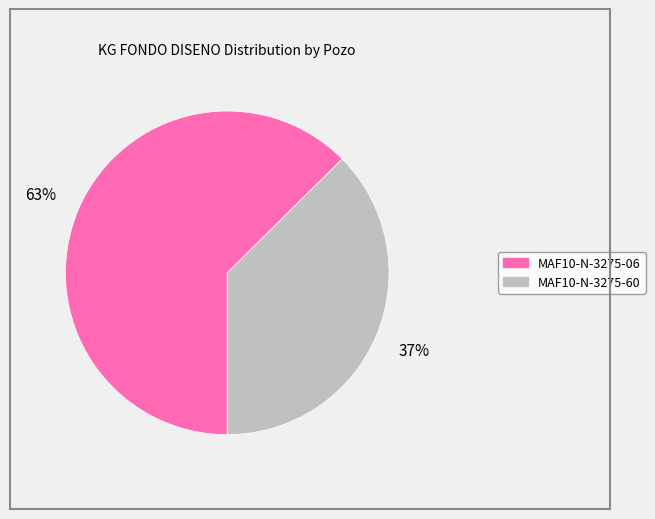

How many slices are in this pie chart?

2